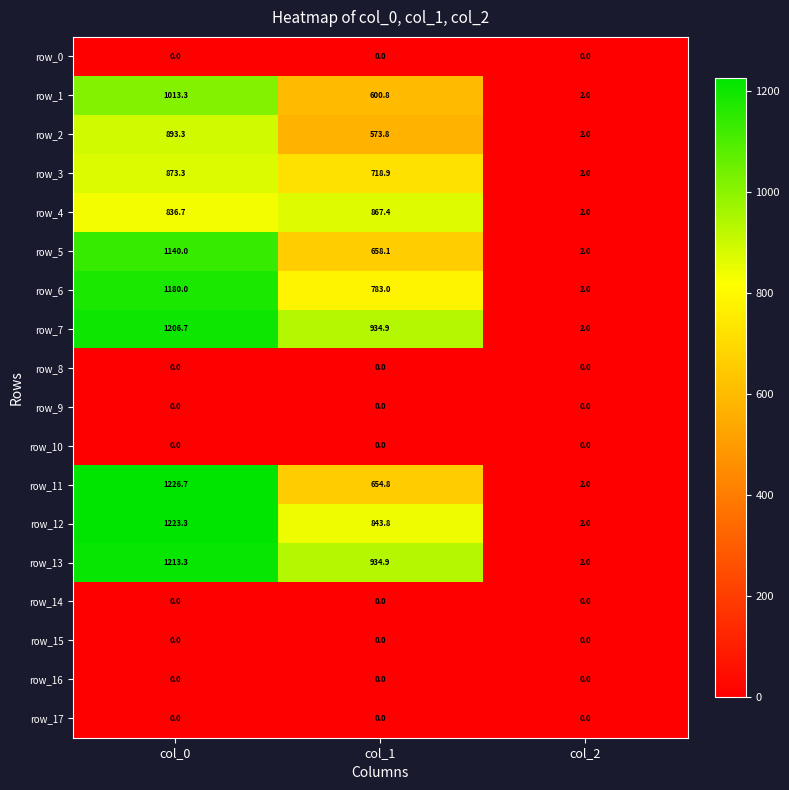

Which category has the highest value across all series?

col_0